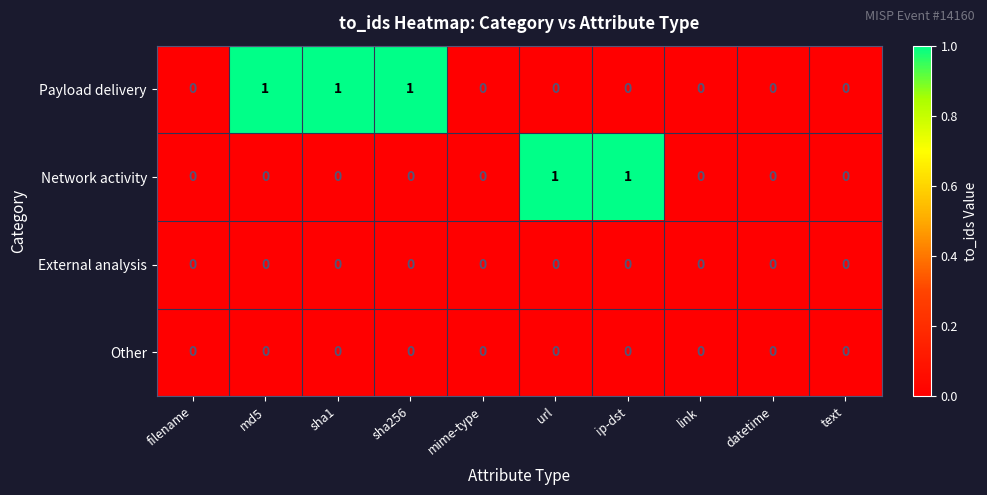

Which series has the largest total across all categories?

Payload delivery